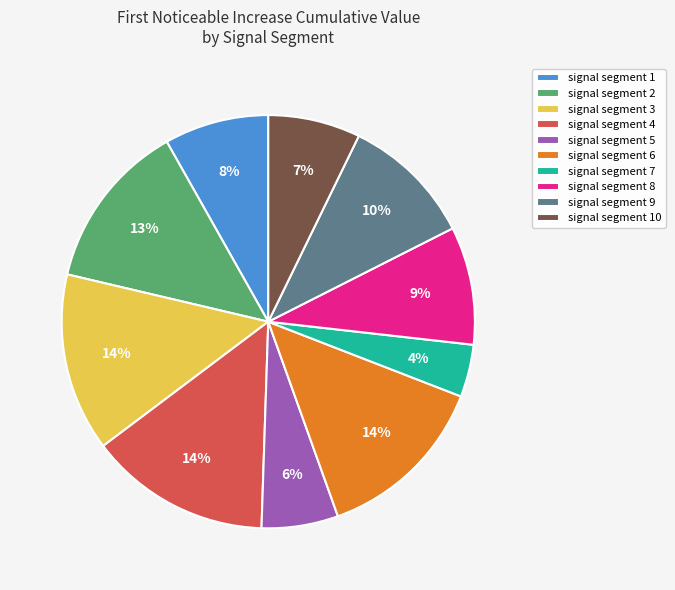

True or false: signal segment 2 accounts for 2% of the total.

False